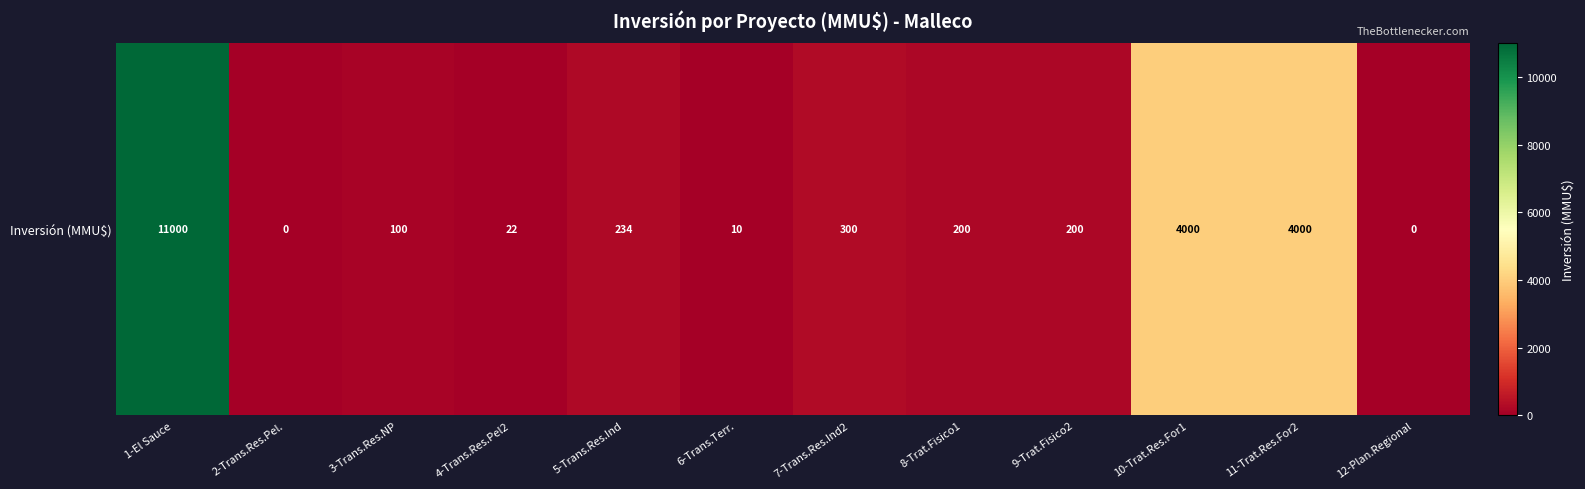

What is the difference between the maximum and minimum values?

11000